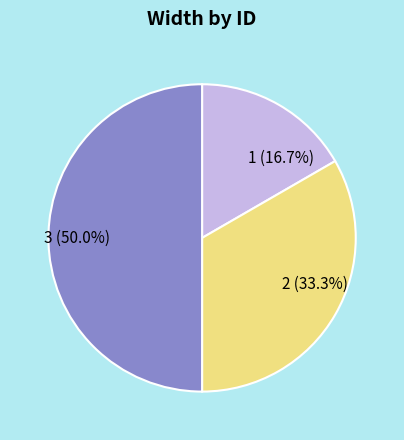

Between 2 and 3, which is larger?

3